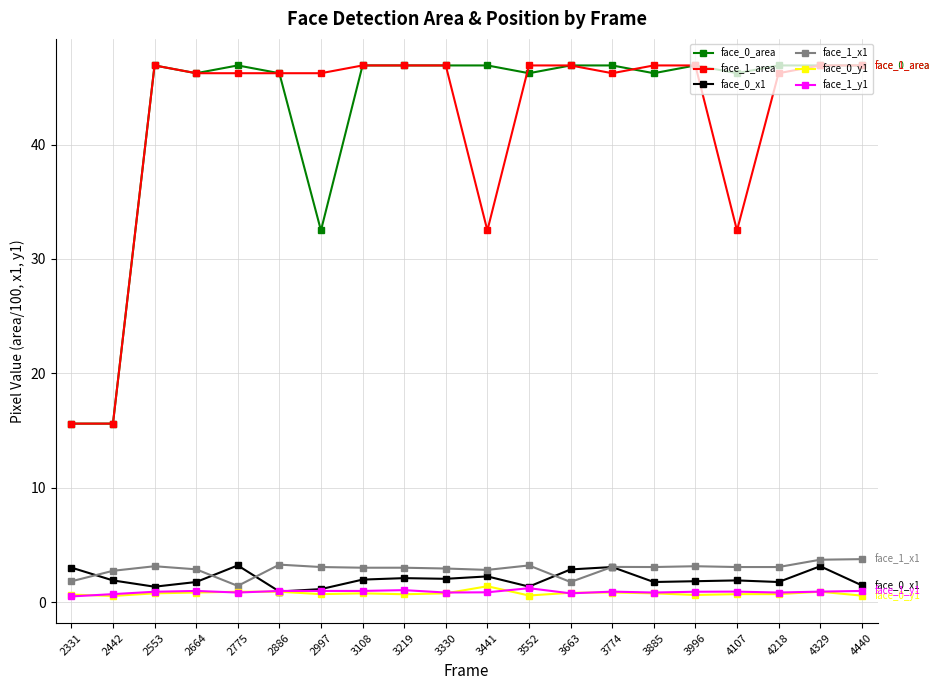

How many times do face_1_x1 and face_0_x1 cross each other?

5